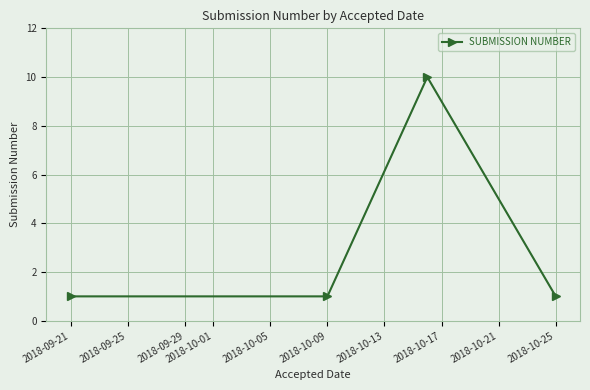

How many points are higher than both their immediate neighbors (excluding endpoints)?

1